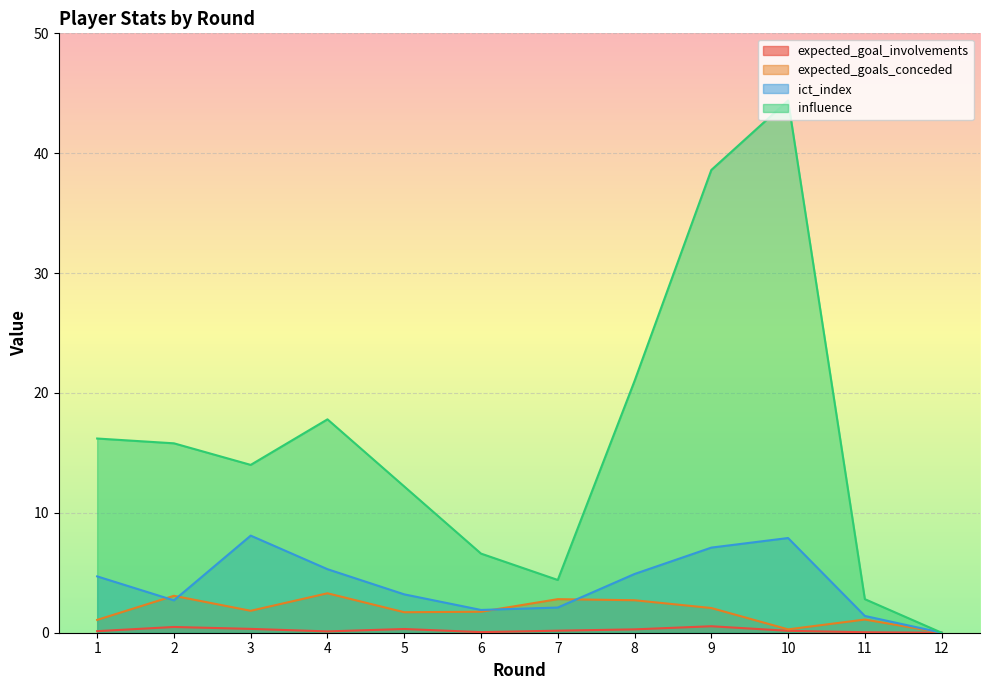

What is the total value across all series at 2?

22.1